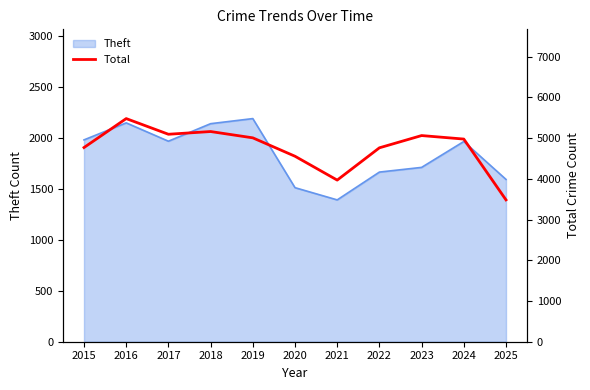

True or false: the data shows 5481 at 2016.

True